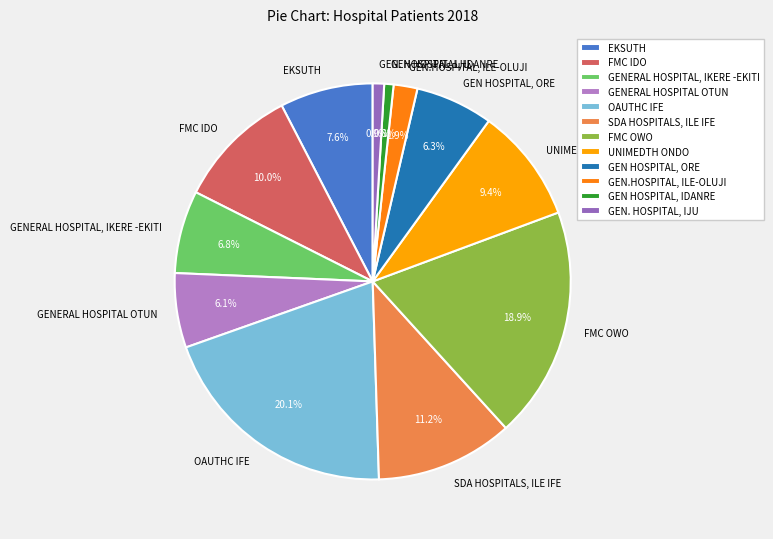

What is the ratio of the value at GEN HOSPITAL, IDANRE to the value at UNIMEDTH ONDO?

0.1